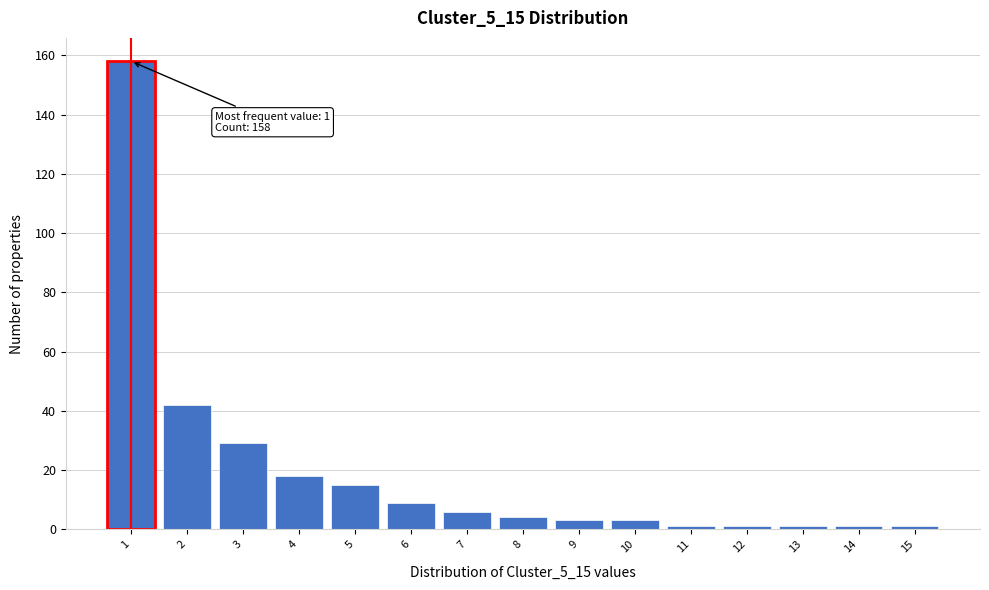

Over which range of the x-axis is the bar tallest?

0.5 to 1.5